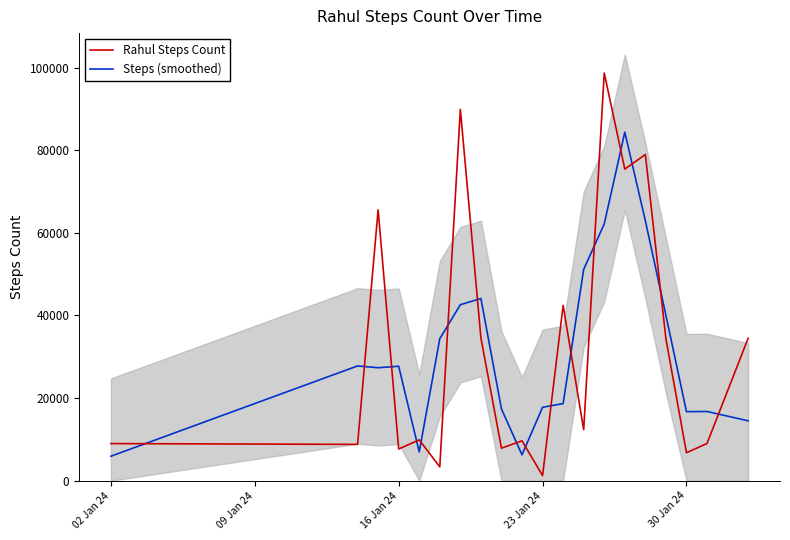

Which series has the largest range (max minus min)?

Rahul Steps Count